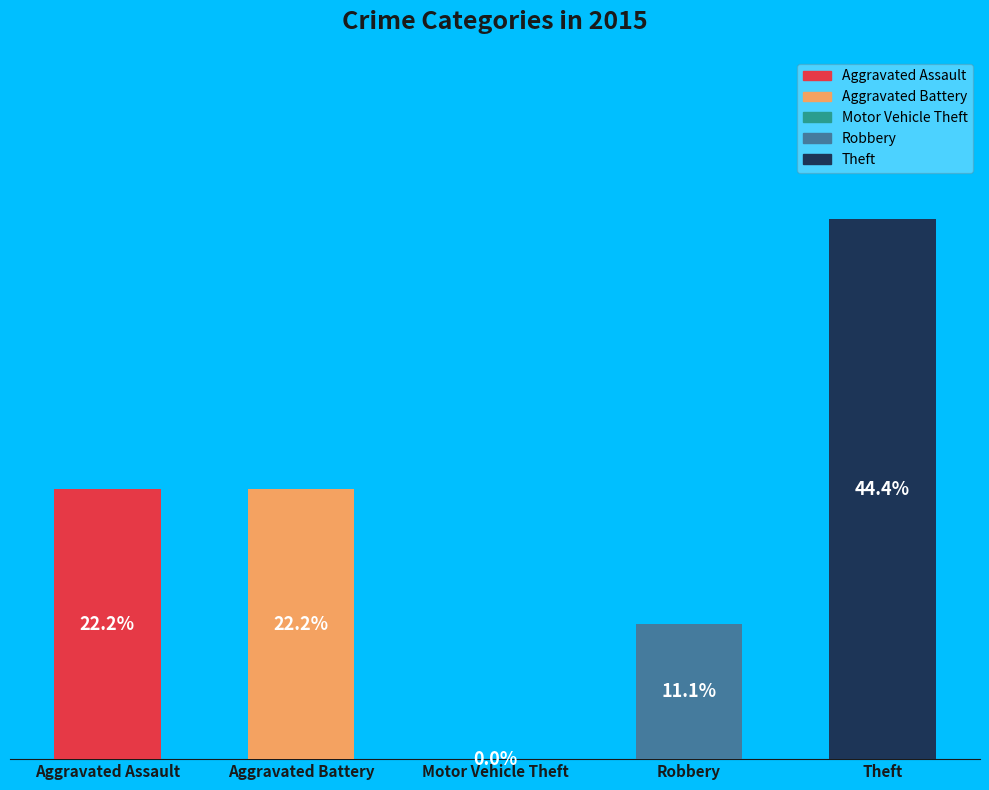

How many slices are in this pie chart?

5